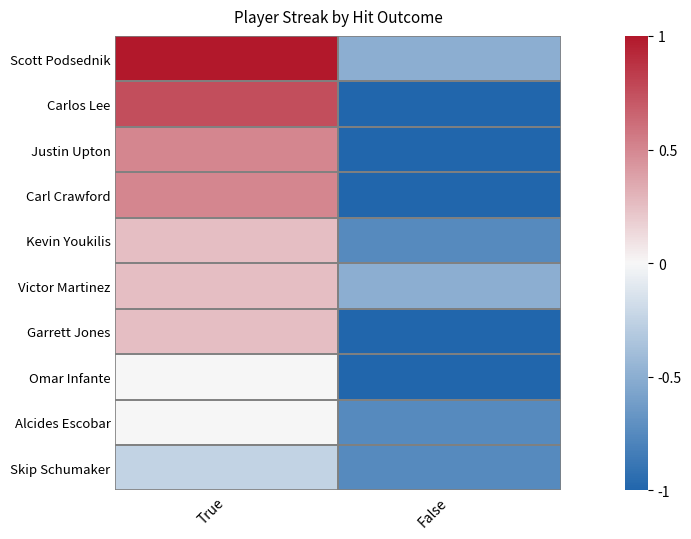

Reading left to right, list all the values displayed in this chart.

Scott Podsednik: True=1.0	False=-0.5
Carlos Lee: True=0.8	False=-1.0
Justin Upton: True=0.5	False=-1.0
Carl Crawford: True=0.5	False=-1.0
Kevin Youkilis: True=0.2	False=-0.8
Victor Martinez: True=0.2	False=-0.5
Garrett Jones: True=0.2	False=-1.0
Omar Infante: True=0.0	False=-1.0
Alcides Escobar: True=0.0	False=-0.8
Skip Schumaker: True=-0.2	False=-0.8